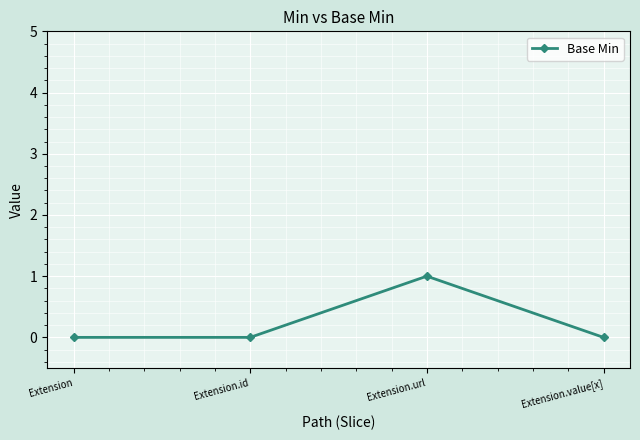

At which category does the chart reach its peak across all series?

Extension.url